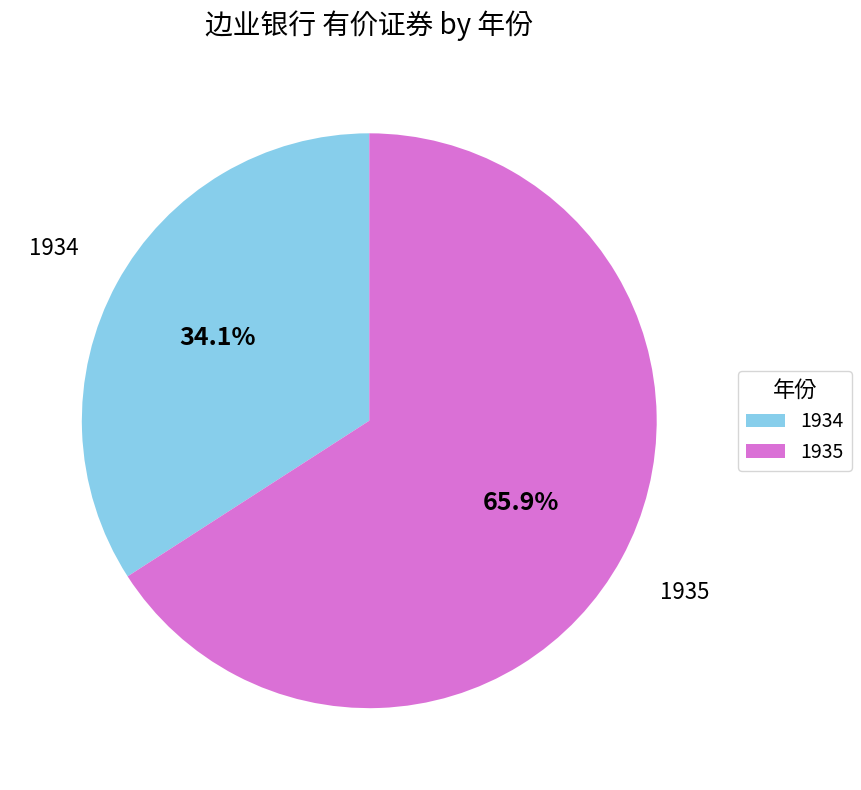

Is the sum of 1935 and 1934 greater than half?

Yes